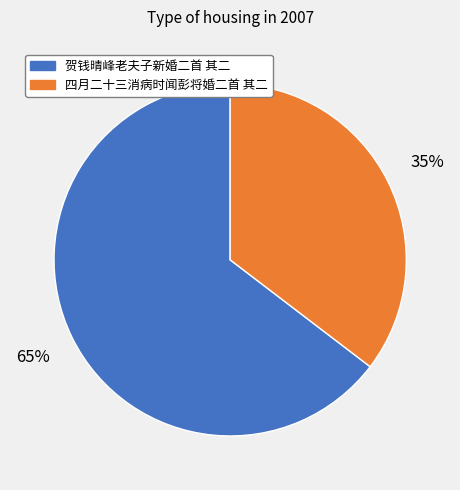

What percentage is the 贺钱晴峰老夫子新婚二首 其二 slice, to the nearest percent?

65%